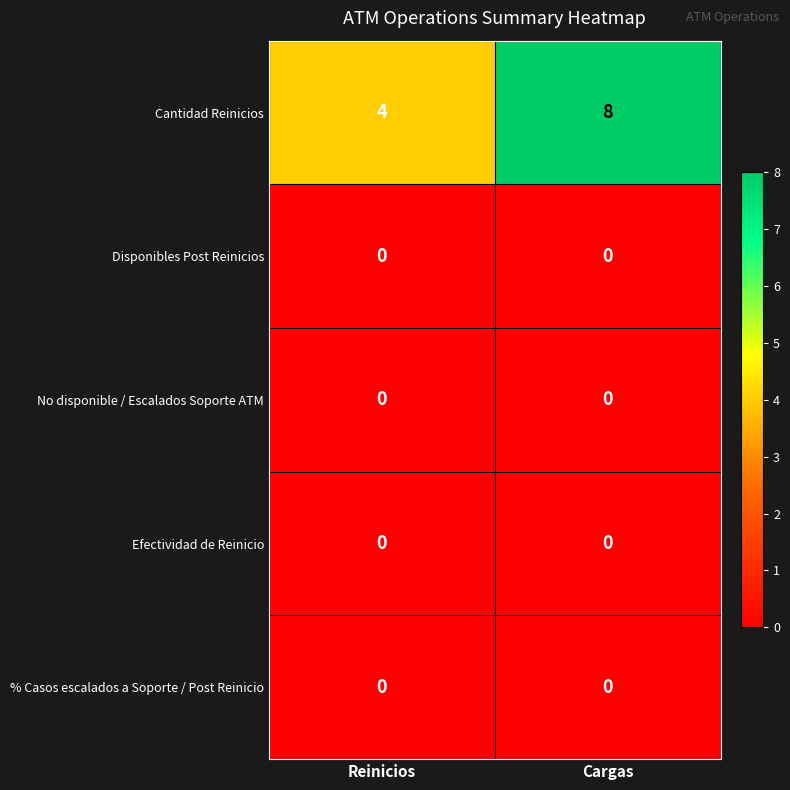

What is the maximum value shown in the chart?

8